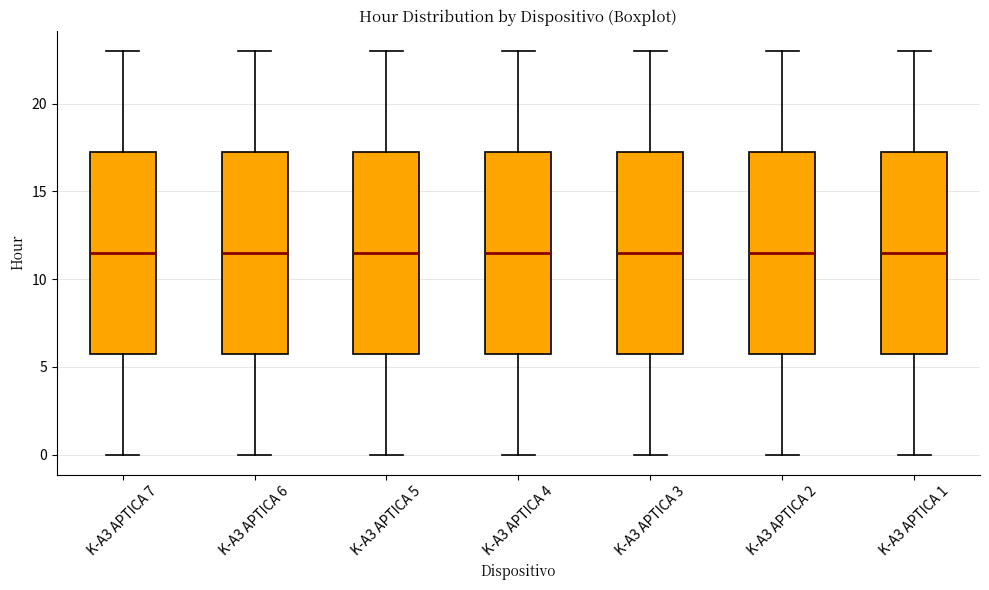

Reading left to right, transcribe this box plot: for each box, give where its median line is, the range the box spans, and where its two whiskers end, as read against the y-axis. The values are not printed on the chart, so give them approximately, as read against the axis.

K-A3 APTICA 7: median 11.5, box 6.0 to 17.5, whiskers 0.0 to 23.0
K-A3 APTICA 6: median 11.5, box 6.0 to 17.5, whiskers 0.0 to 23.0
K-A3 APTICA 5: median 11.5, box 6.0 to 17.5, whiskers 0.0 to 23.0
K-A3 APTICA 4: median 11.5, box 6.0 to 17.5, whiskers 0.0 to 23.0
K-A3 APTICA 3: median 11.5, box 6.0 to 17.5, whiskers 0.0 to 23.0
K-A3 APTICA 2: median 11.5, box 6.0 to 17.5, whiskers 0.0 to 23.0
K-A3 APTICA 1: median 11.5, box 6.0 to 17.5, whiskers 0.0 to 23.0